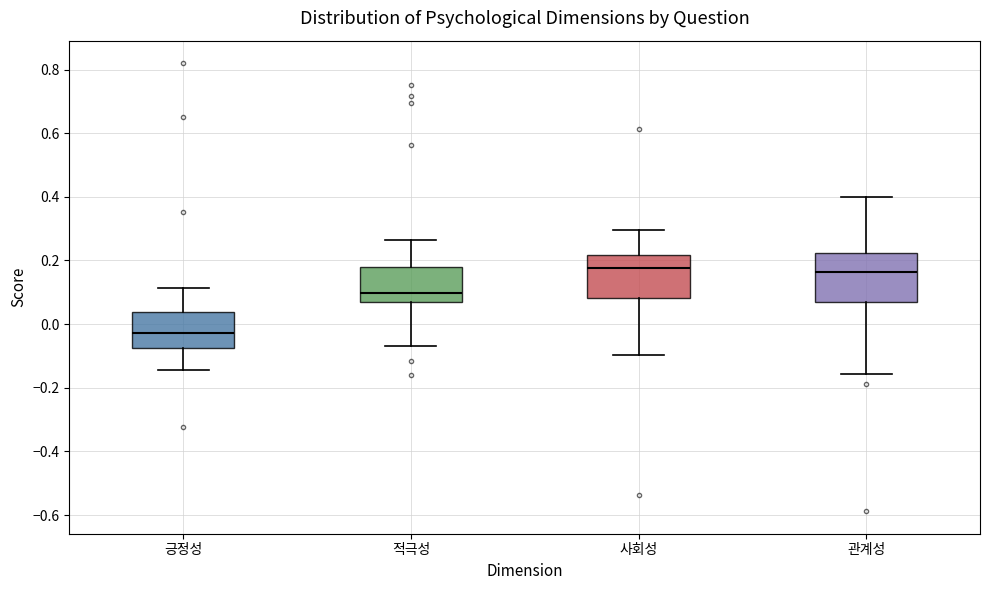

Reading left to right, transcribe this box plot: for each box, give where its median line is, the range the box spans, and where its two whiskers end, as read against the y-axis. The values are not printed on the chart, so give them approximately, as read against the axis.

긍정성: median -0.02, box -0.08 to 0.04, whiskers -0.14 to 0.12
적극성: median 0.10, box 0.06 to 0.18, whiskers -0.06 to 0.26
사회성: median 0.18, box 0.08 to 0.22, whiskers -0.10 to 0.30
관계성: median 0.16, box 0.08 to 0.22, whiskers -0.16 to 0.40